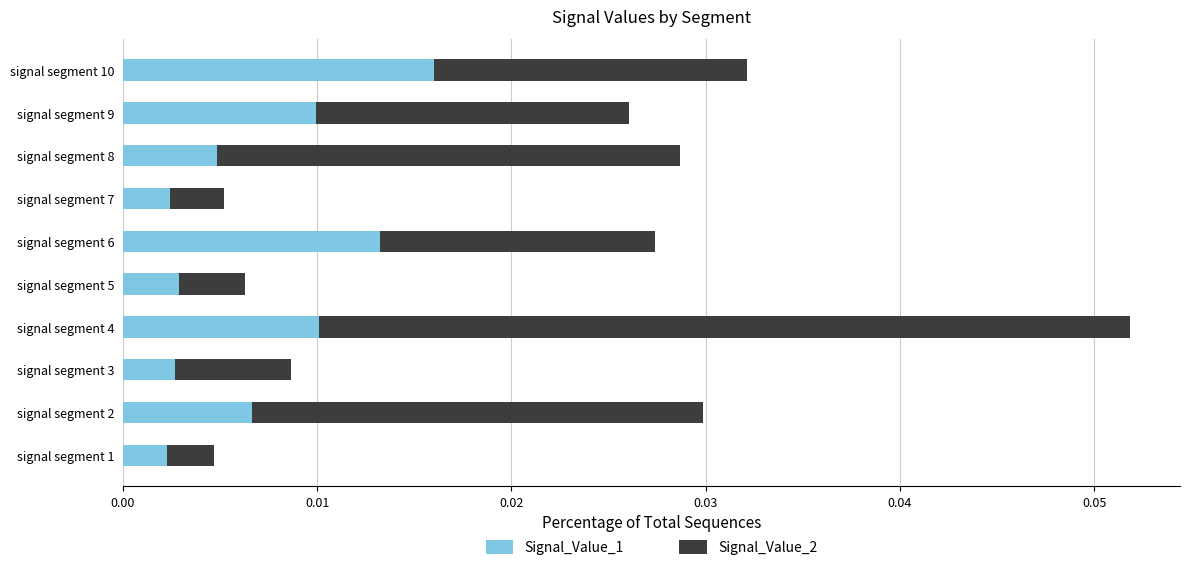

How many Signal_Value_1 values are between 0 and 1?

10